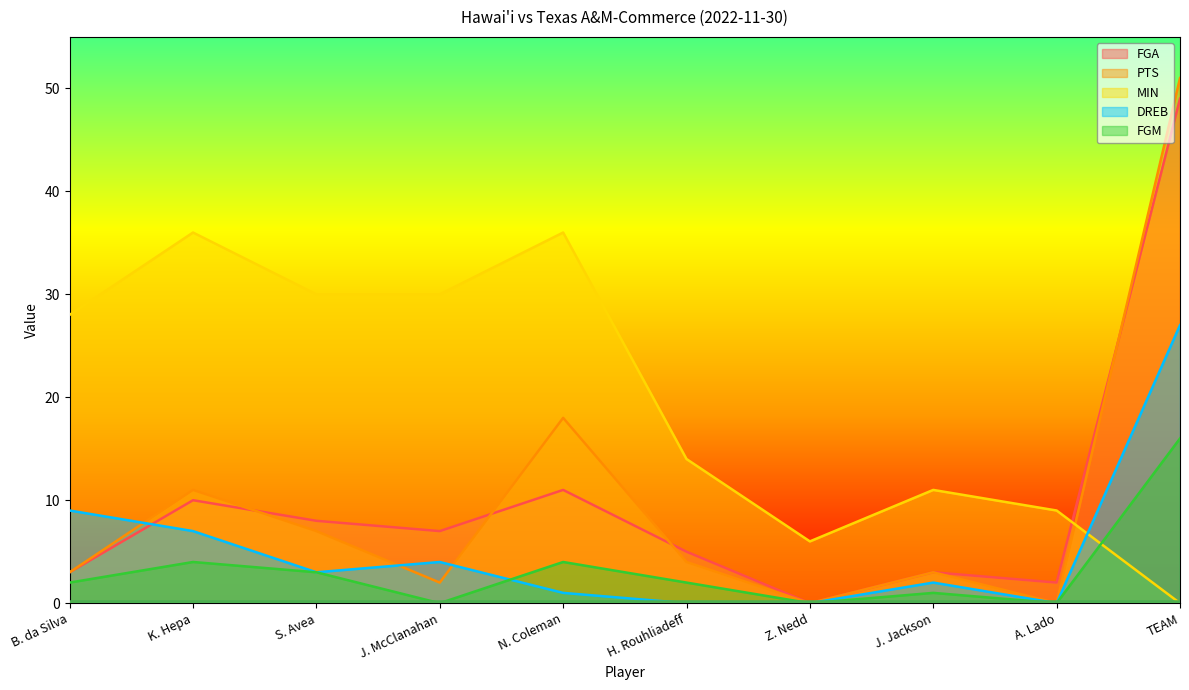

What is the difference between the maximum and minimum values in the FGM series?

16